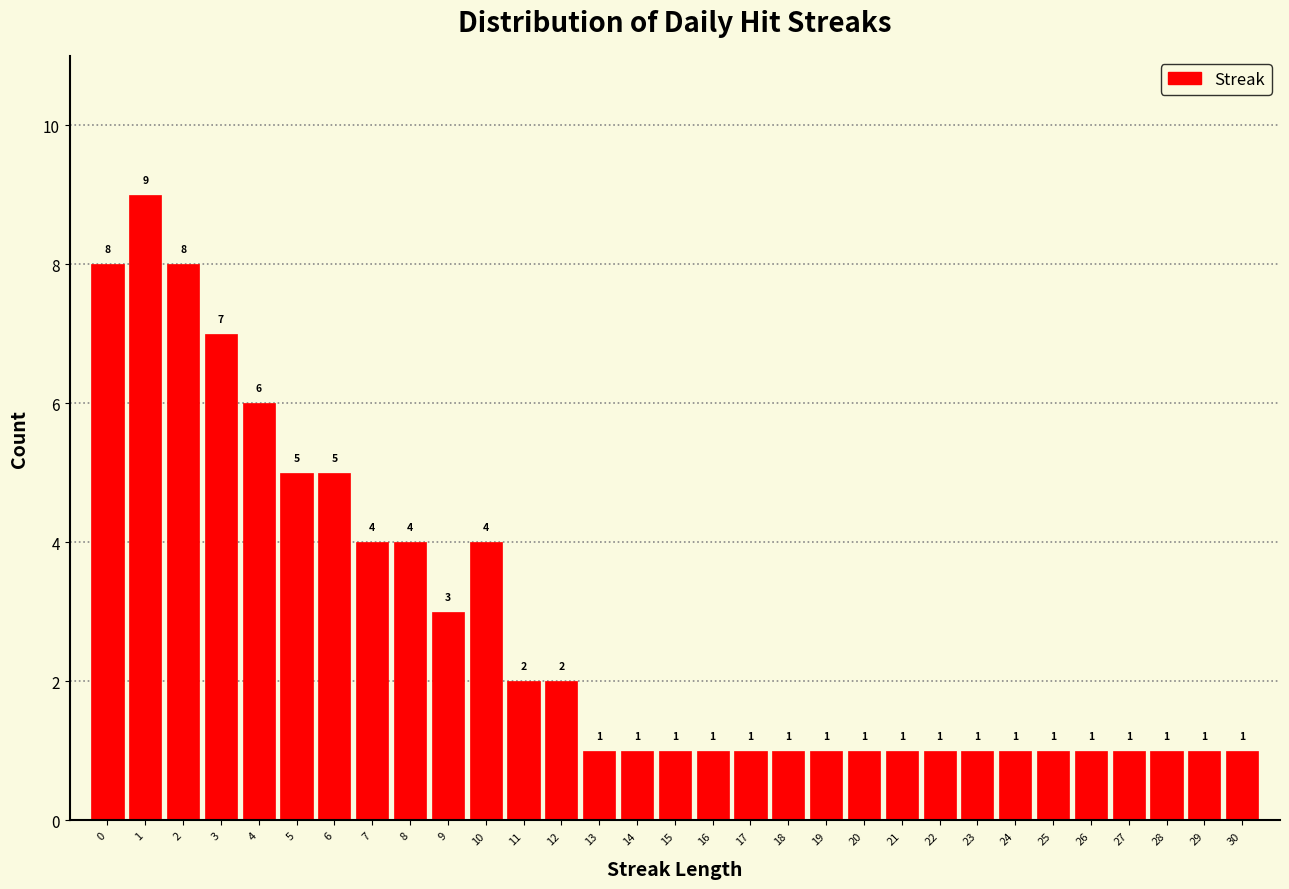

Reading right to left, list all the values displayed in this chart.

1	1	1	1	1	1	1	1	1	1	1	1	1	1	1	1	1	1	2	2	4	3	4	4	5	5	6	7	8	9	8